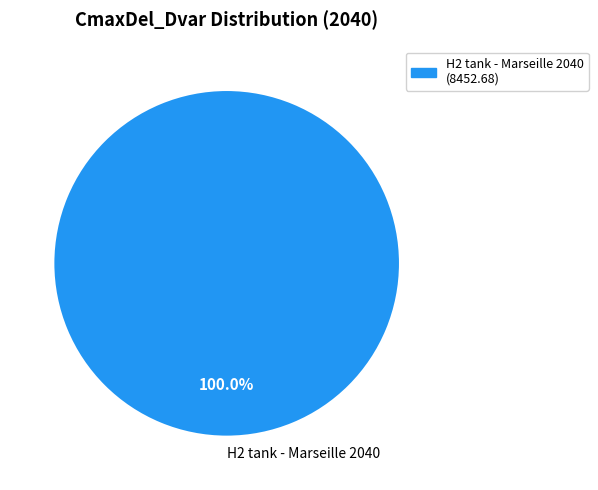

What percentage is the H2 tank - Marseille 2040 slice, to the nearest percent?

100%